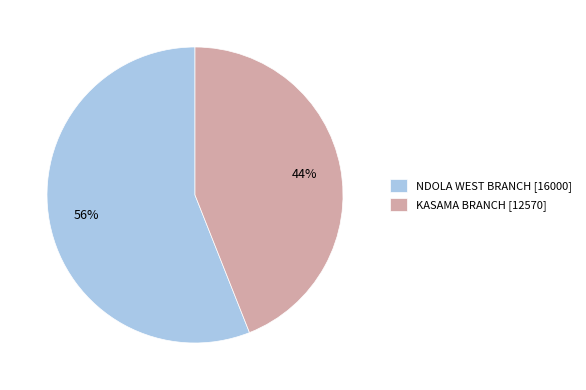

What is the majority slice?

NDOLA WEST BRANCH